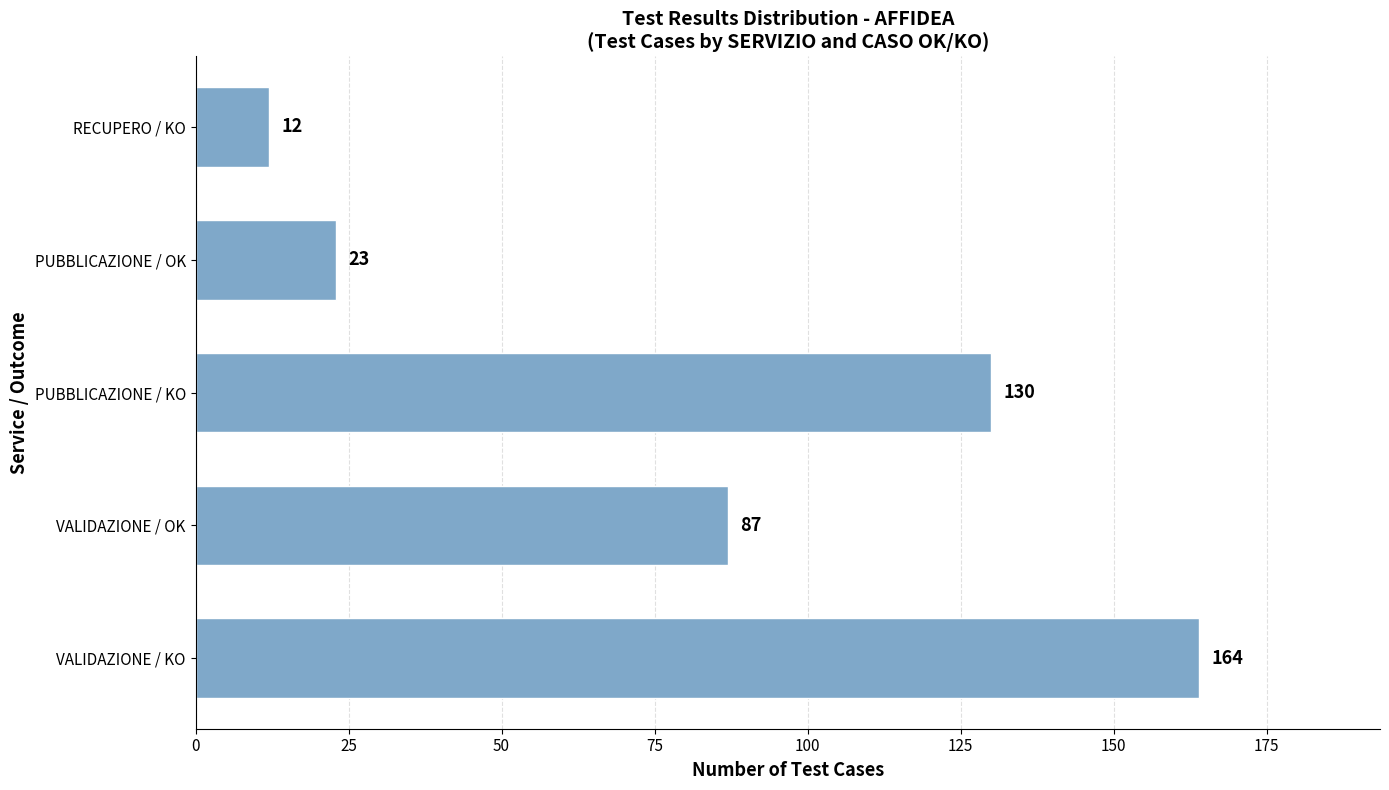

True or false: the data shows 87 at VALIDAZIONE / OK.

True